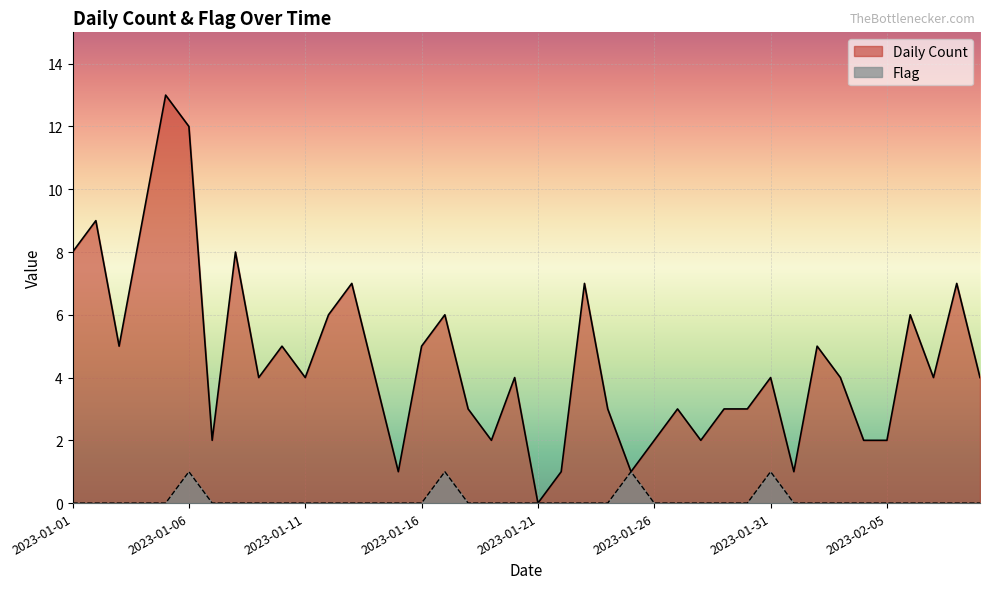

Is it true that Daily Count equals 0 at 2023-01-21?

True